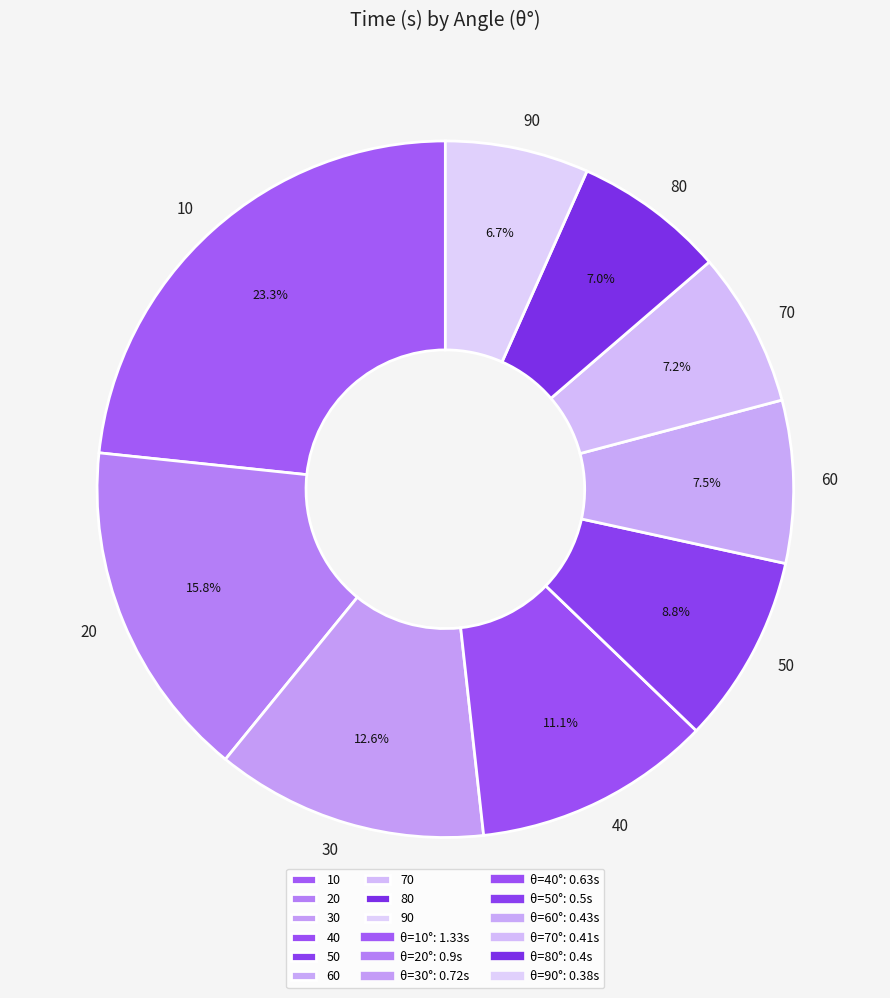

How many slices are in this pie chart?

9